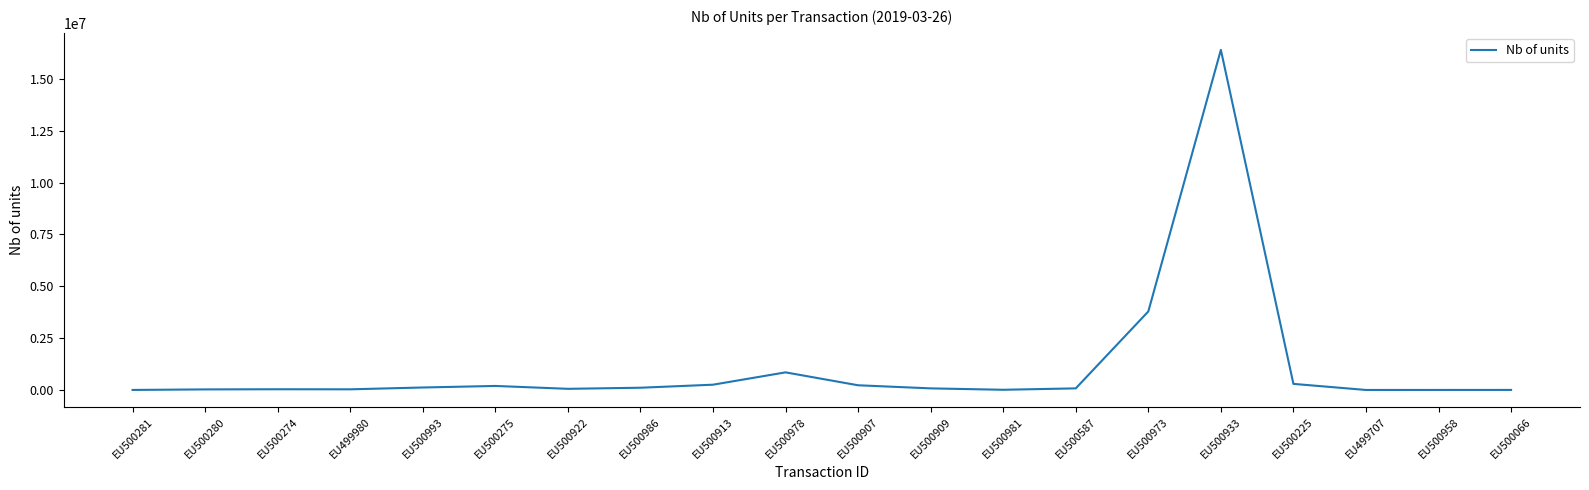

Where is the data nearest to the value 8196940?

EU500973